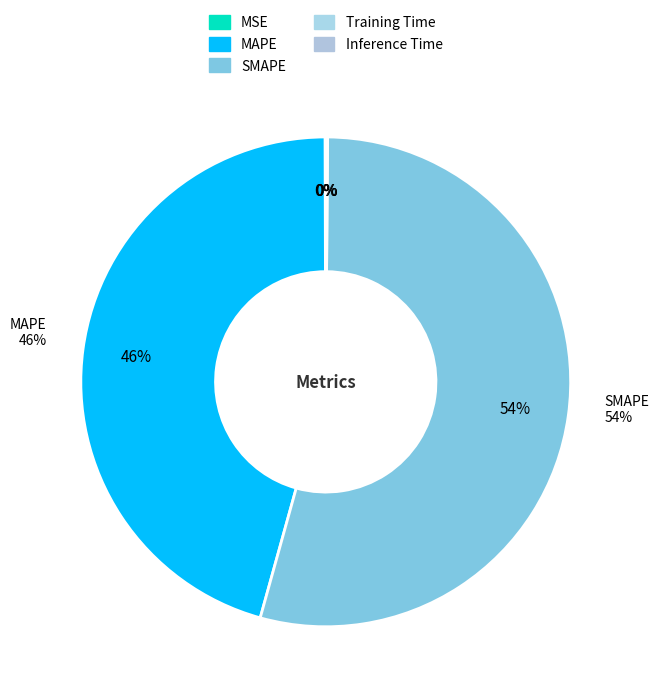

Which category has the smallest portion of the pie?

MSE